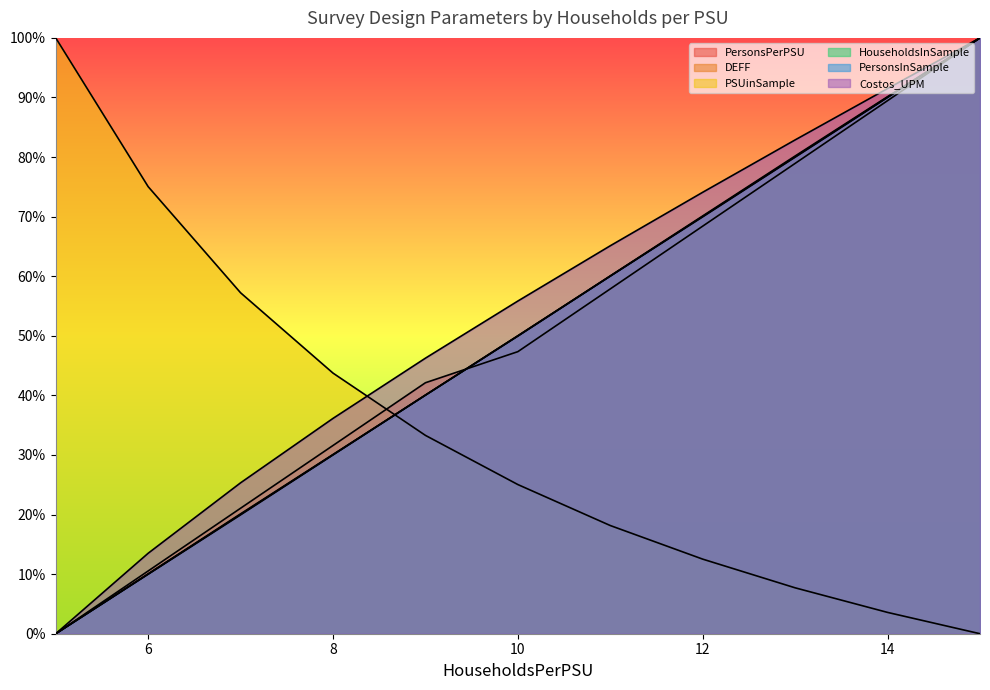

Which series changed the most between 7 and 12?

PersonsPerPSU